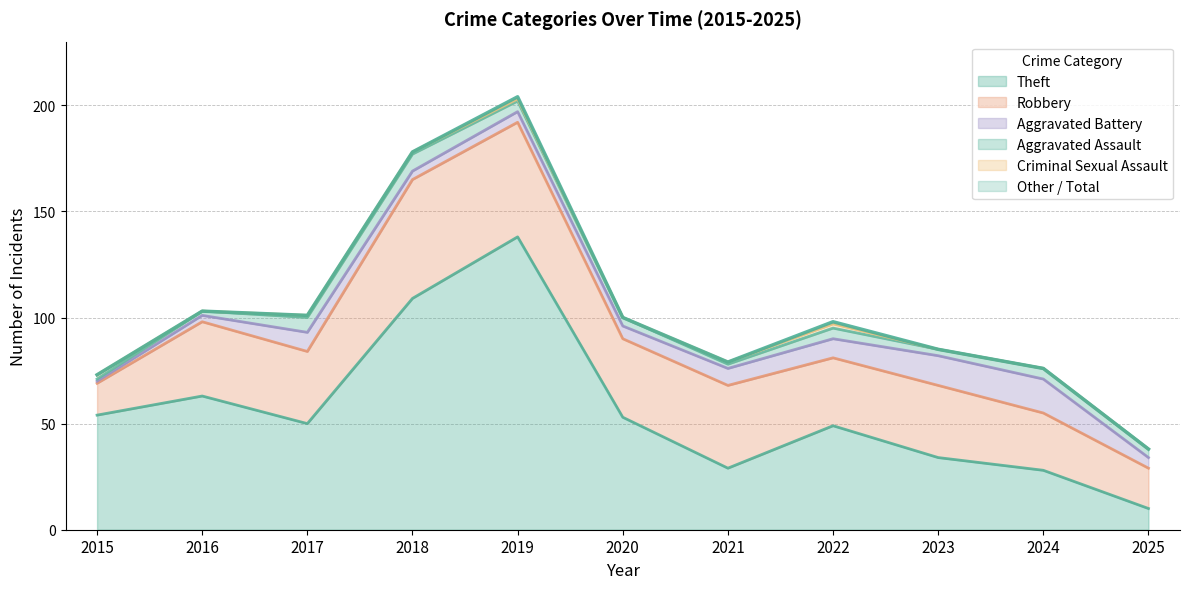

What is the total value across all series at 2023?

85